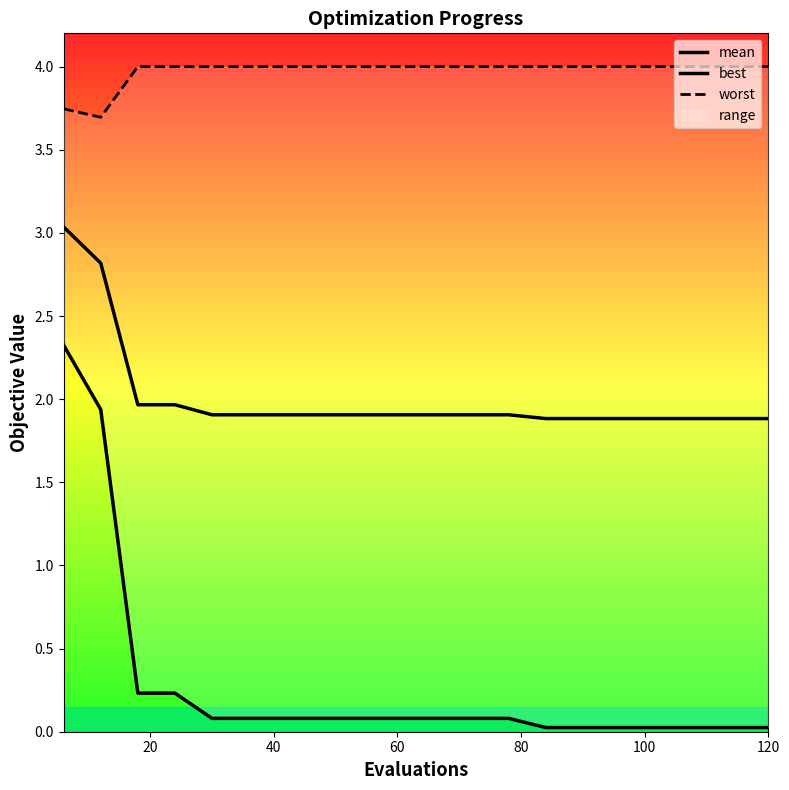

Is this an area chart (filled region under the line)?

No